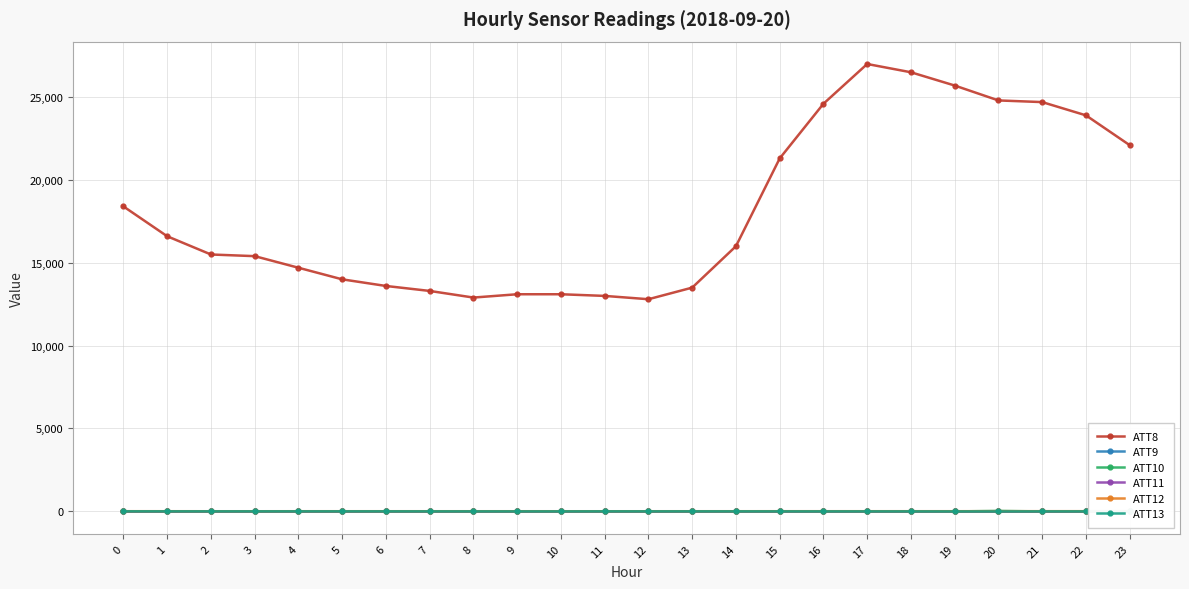

Where do ATT11 and ATT13 first cross each other?

18 and 19